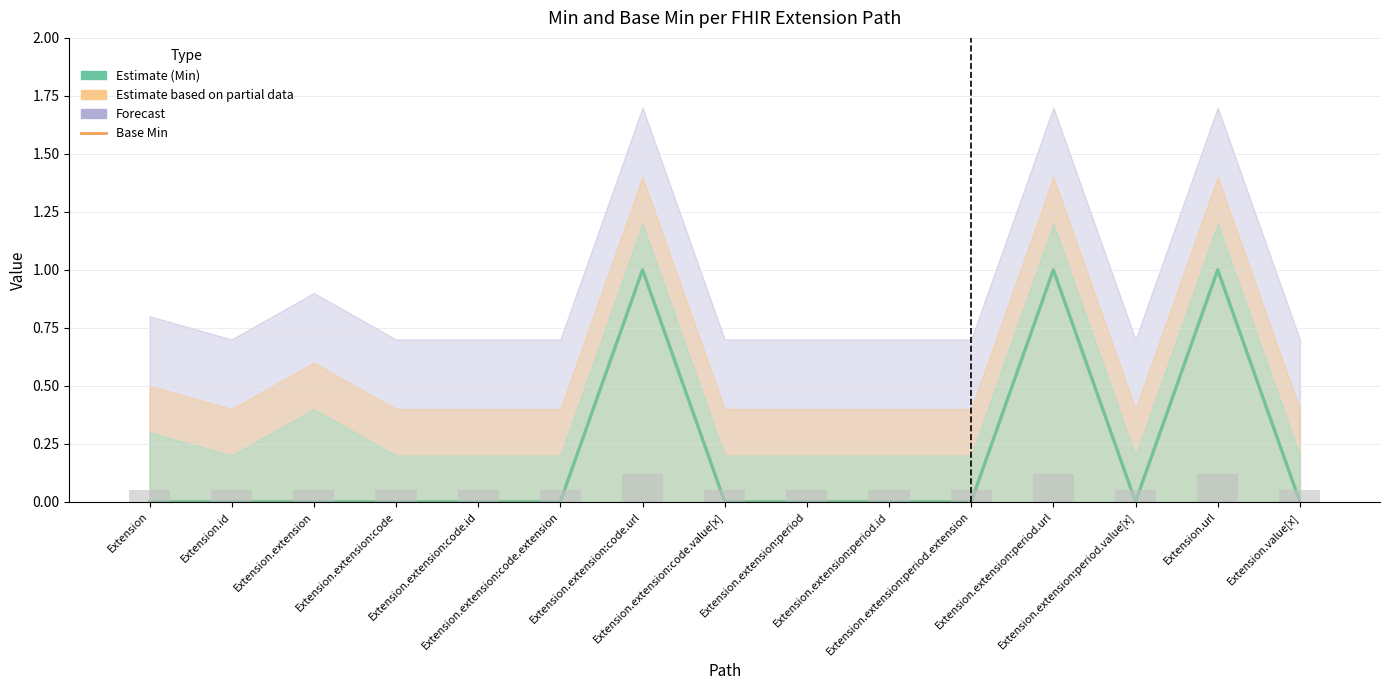

Rank the categories by Min value from lowest to highest.

Extension, Extension.id, Extension.extension, Extension.extension:code, Extension.extension:code.id, Extension.extension:code.extension, Extension.extension:code.value[x], Extension.extension:period, Extension.extension:period.id, Extension.extension:period.extension, Extension.extension:period.value[x], Extension.value[x], Extension.extension:code.url, Extension.extension:period.url, Extension.url